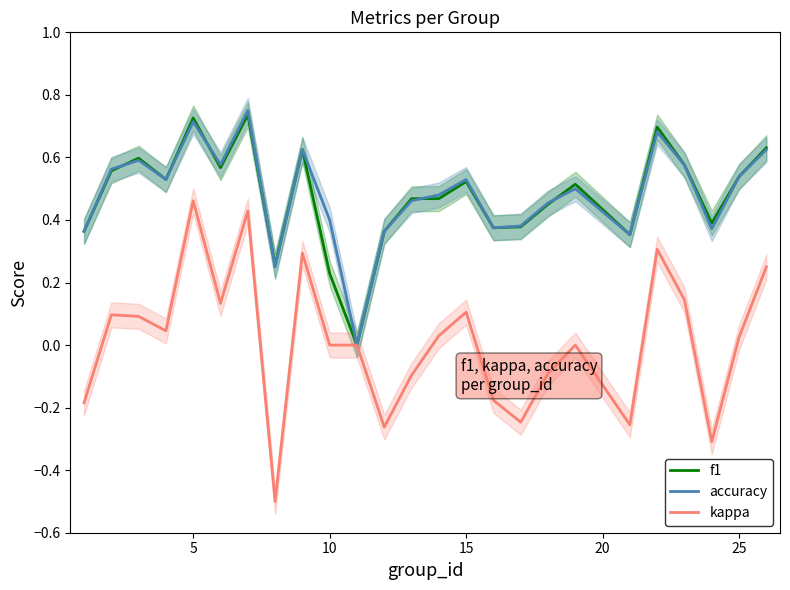

True or false: accuracy has a value of 0.2 at 5.

False